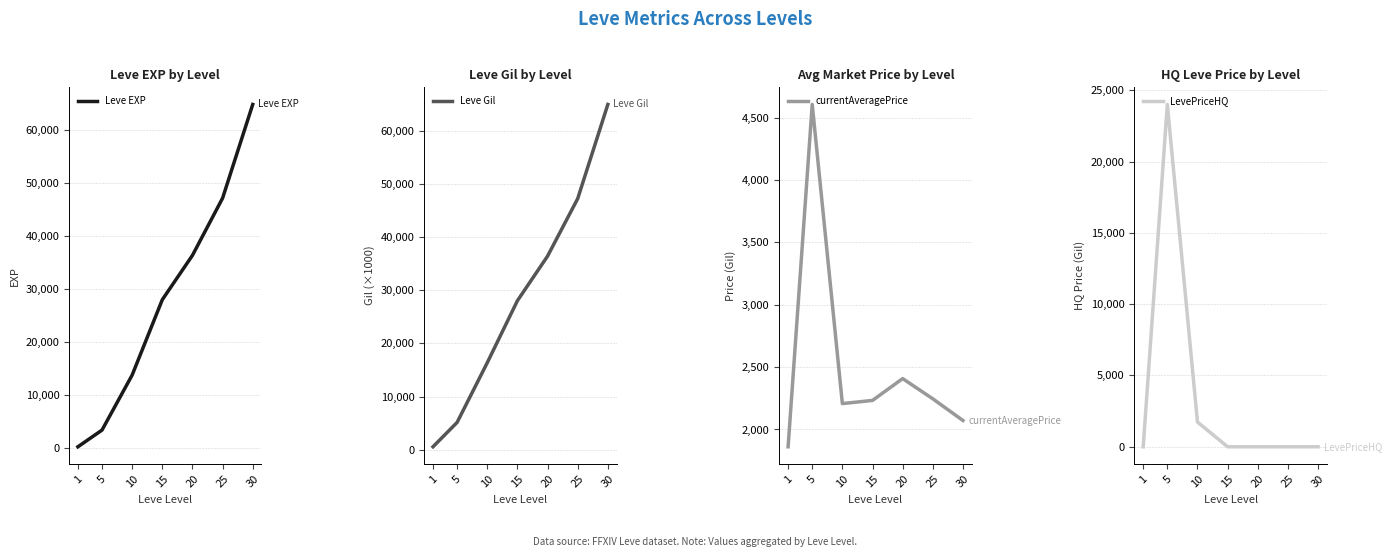

Which series has the largest range (max minus min)?

Leve EXP